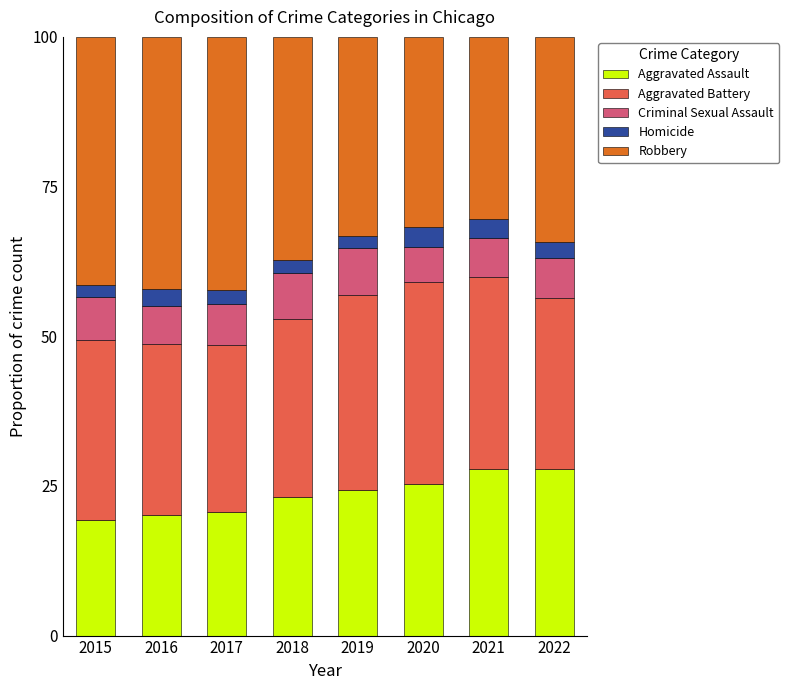

What is the sum of all Aggravated Assault values?

188.3